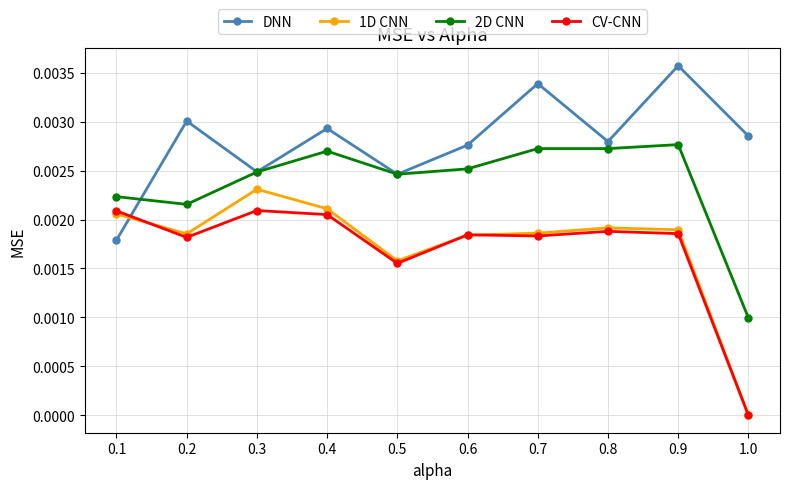

What position from the right is 0.2?

9